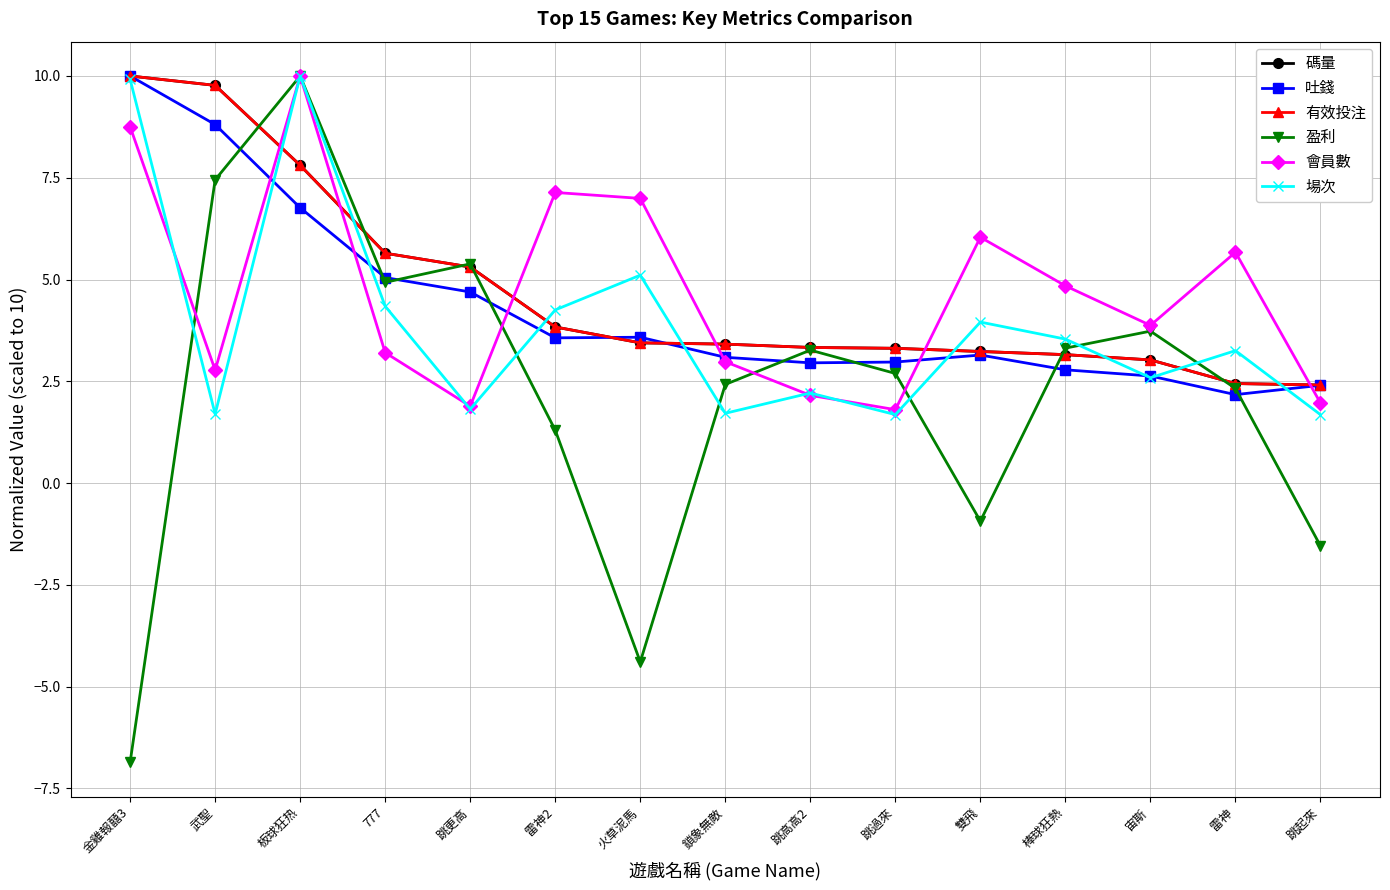

Which category has the lowest value in the 盈利 series?

金雞報囍3